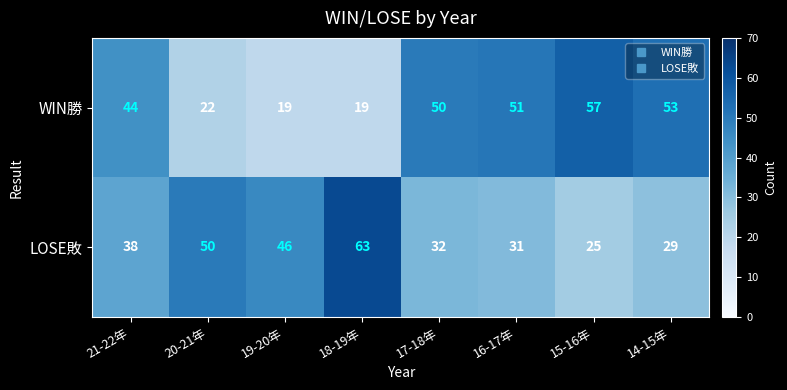

At 18-19年, list the series in order from smallest to largest.

WIN勝, LOSE敗